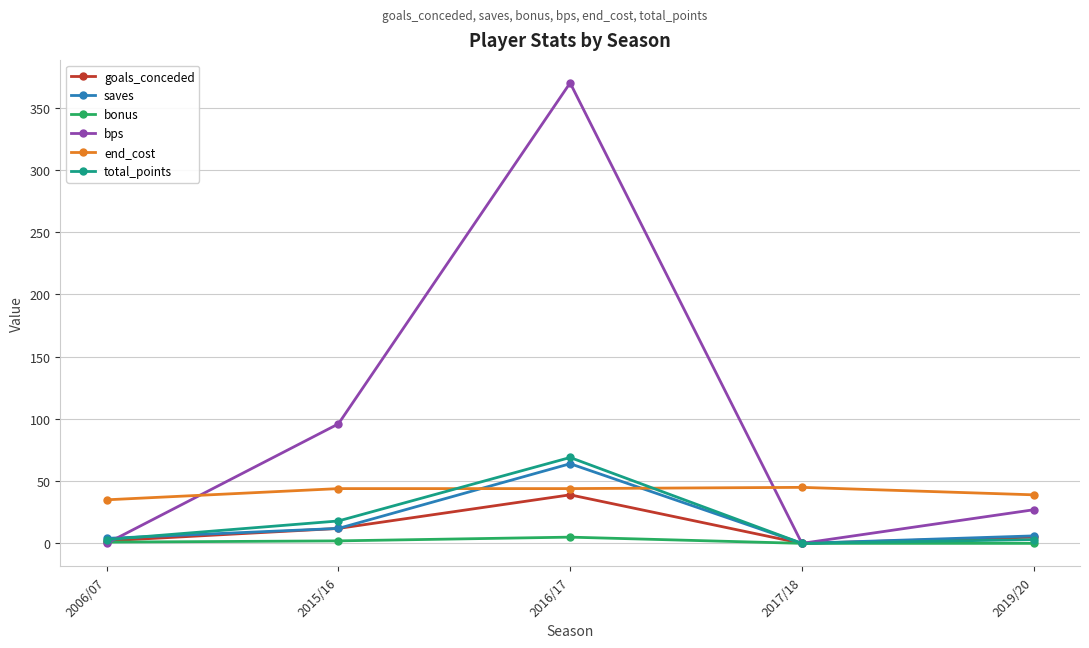

At which label does bps first exceed 27?

2015/16